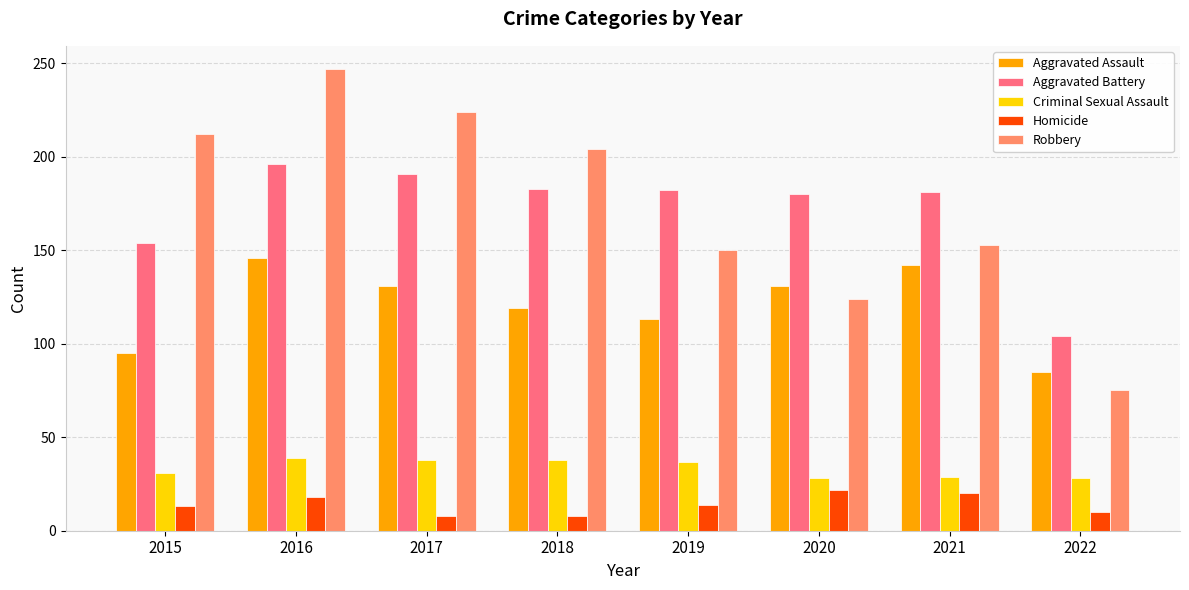

Which category has the lowest value in the Robbery series?

2022